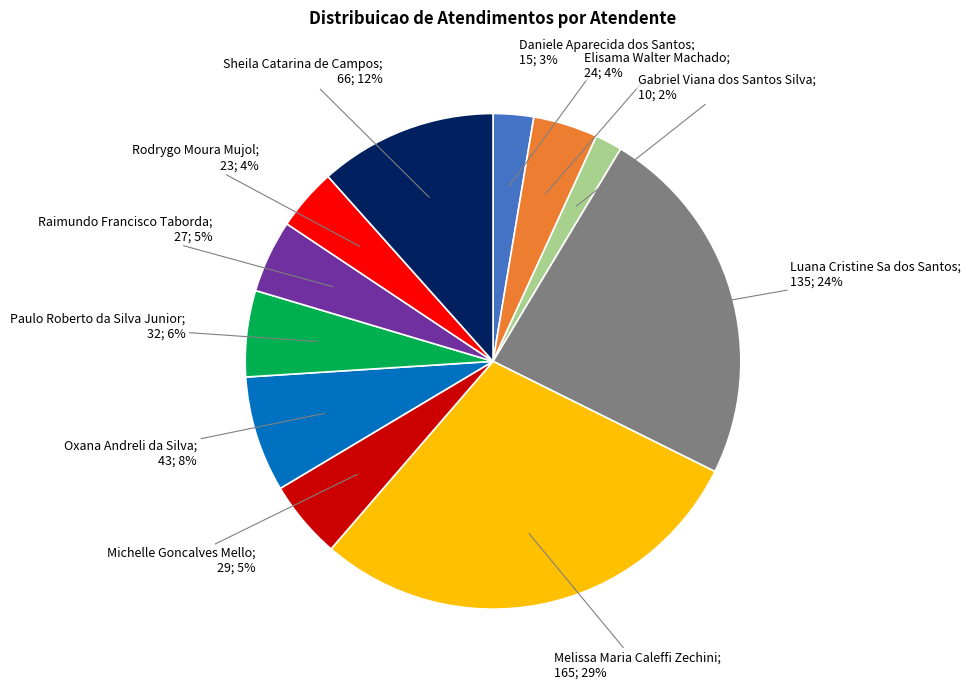

Is there a majority slice in this chart?

No